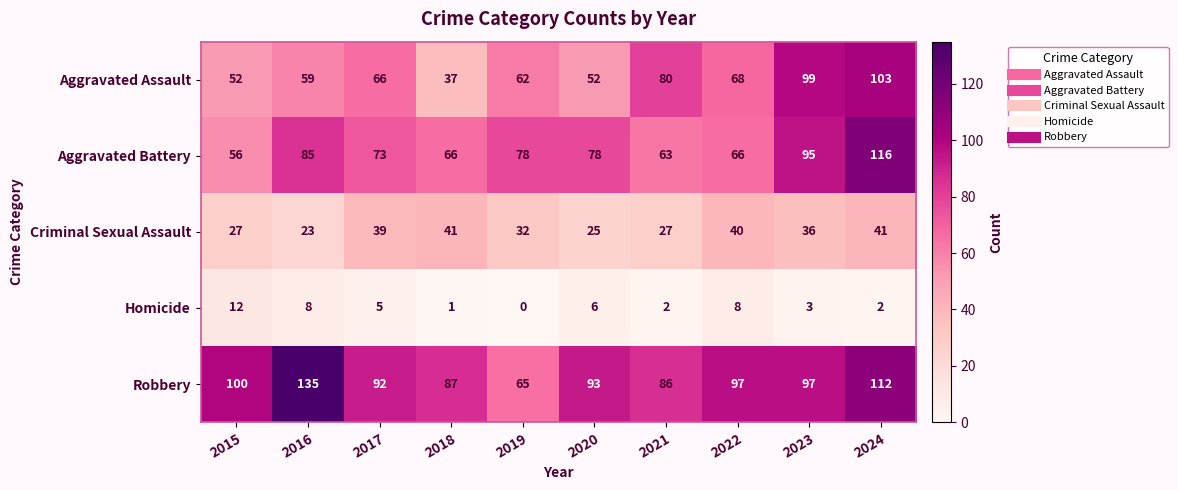

At how many categories does at least one series exceed 34?

10